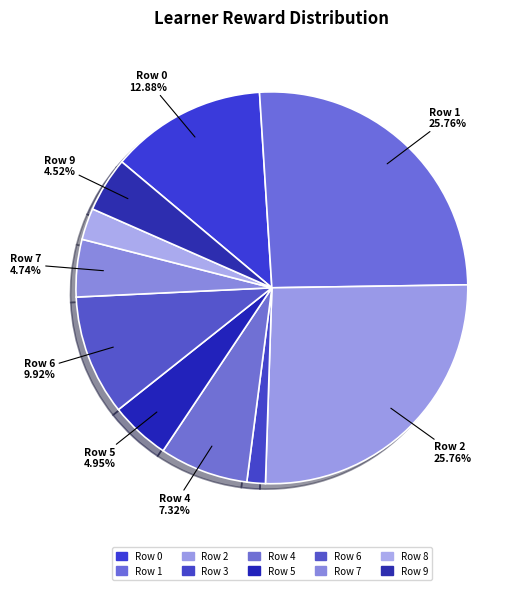

How many segments does this pie chart have?

10